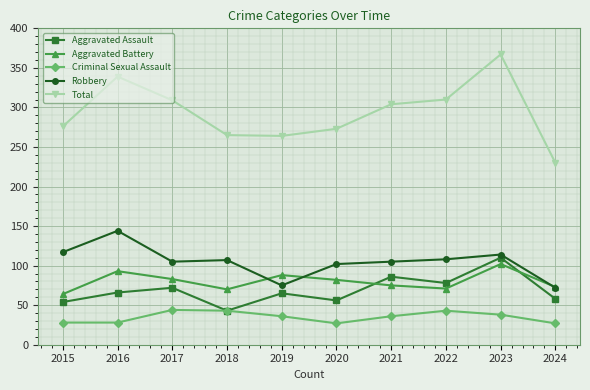

At 2019, list the series in order from smallest to largest.

Criminal Sexual Assault, Aggravated Assault, Robbery, Aggravated Battery, Total